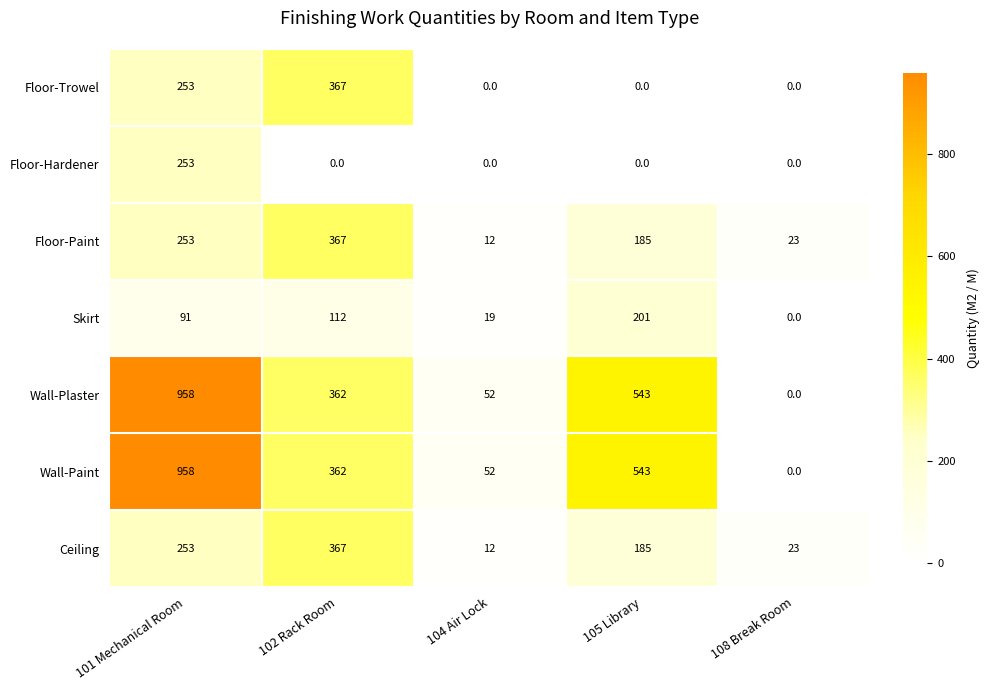

At which label does Wall-Paint first exceed 362?

101 Mechanical Room